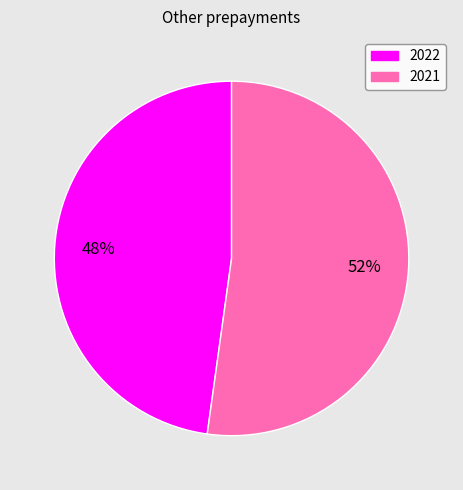

True or false: 2021 accounts for 52% of the total.

True